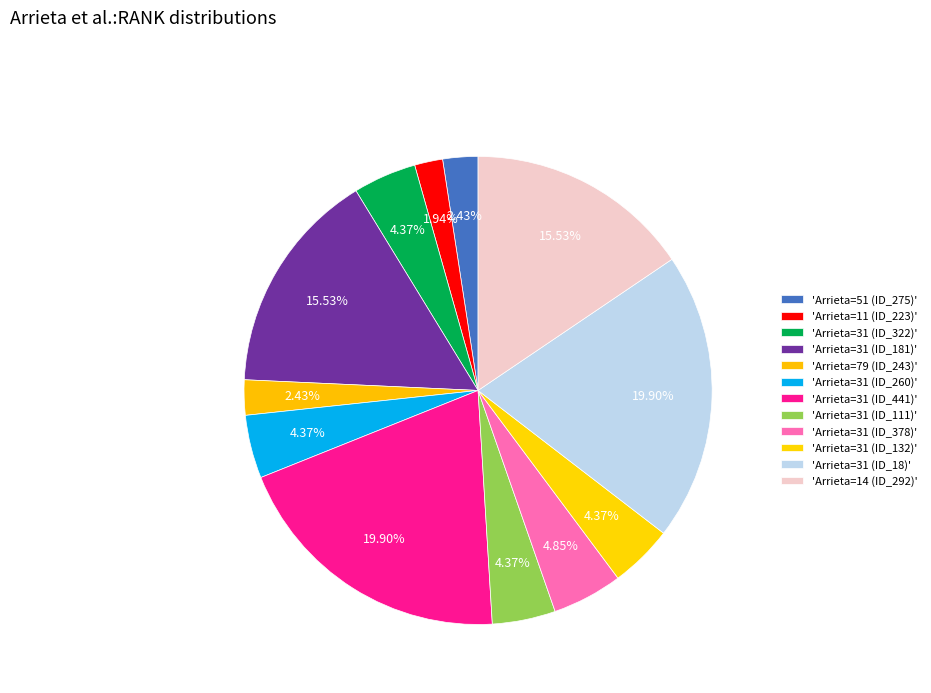

To the nearest percent, what is the difference between the largest and smallest slice percentages?

18%